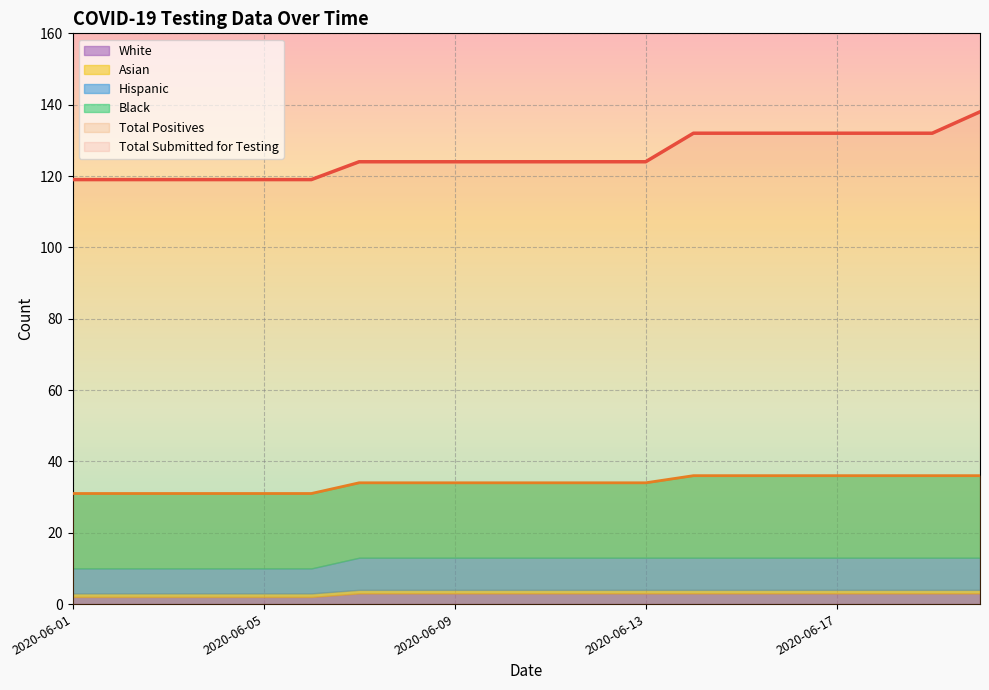

True or false: Total Positives has a value of 34 at 2020-06-11.

True